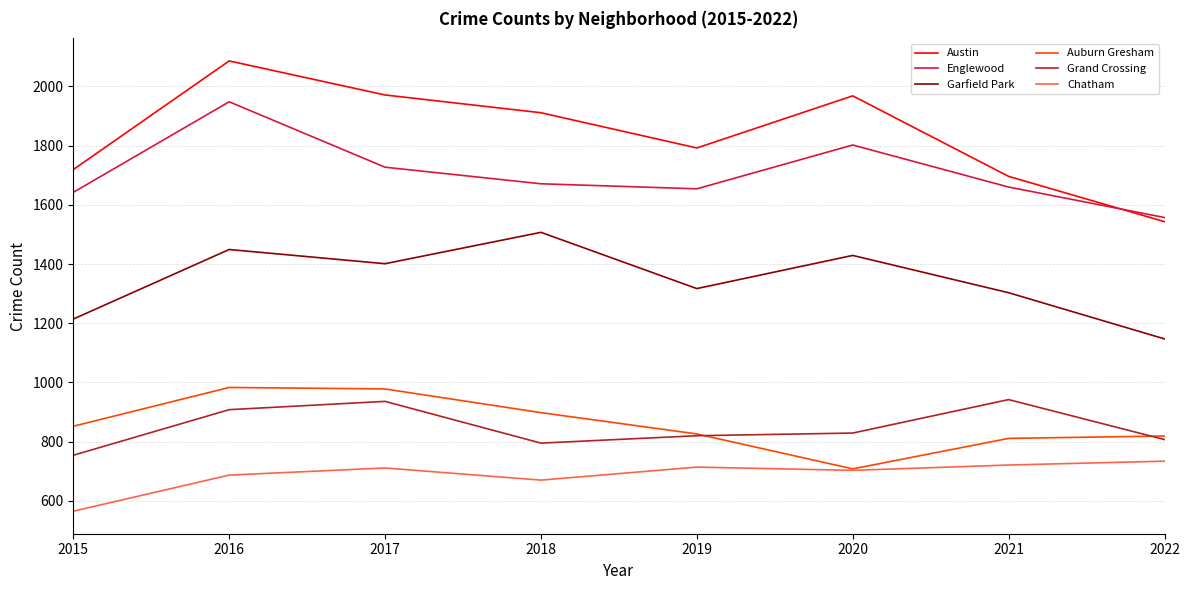

How many lines are shown in the chart?

6